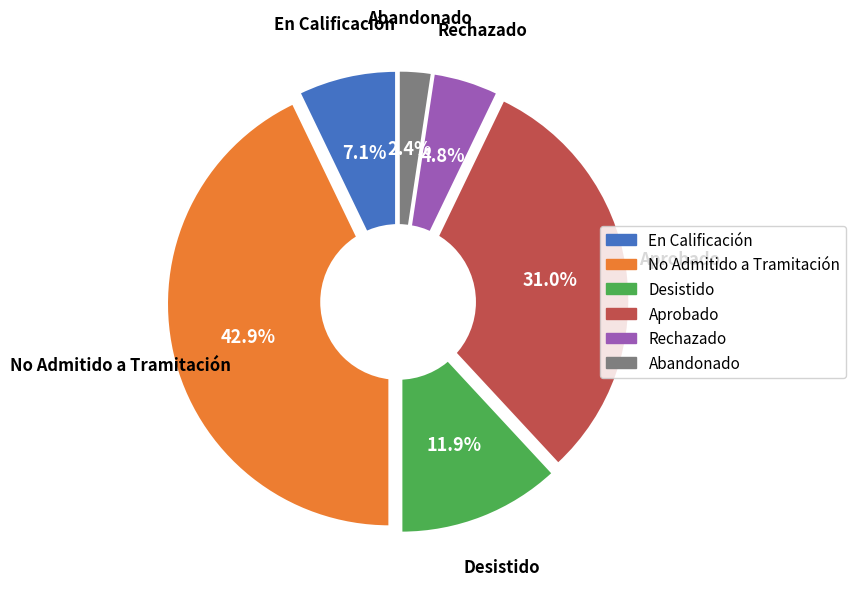

What is the smallest slice in the pie chart?

Abandonado